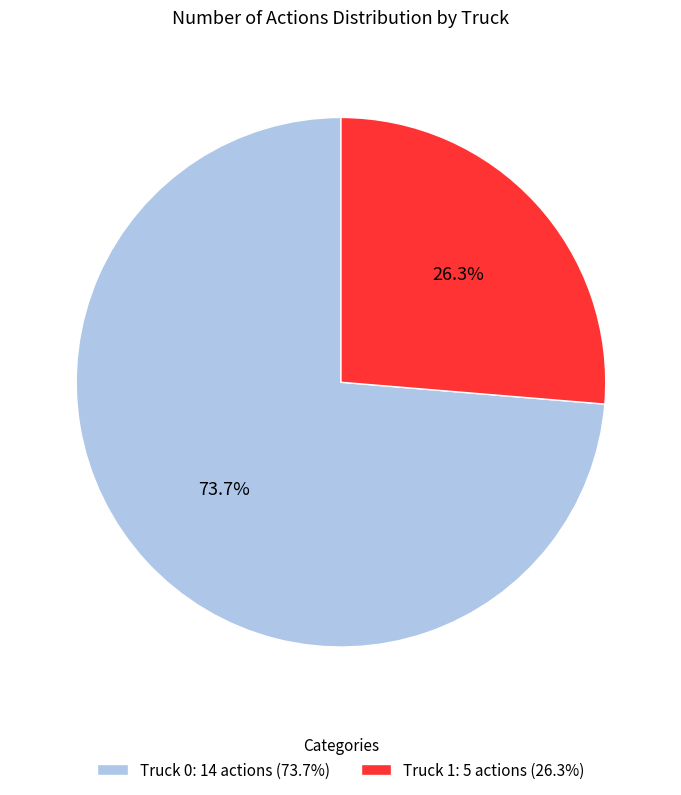

Combined, what portion of the pie is Truck 0 and Truck 1?

100.0%